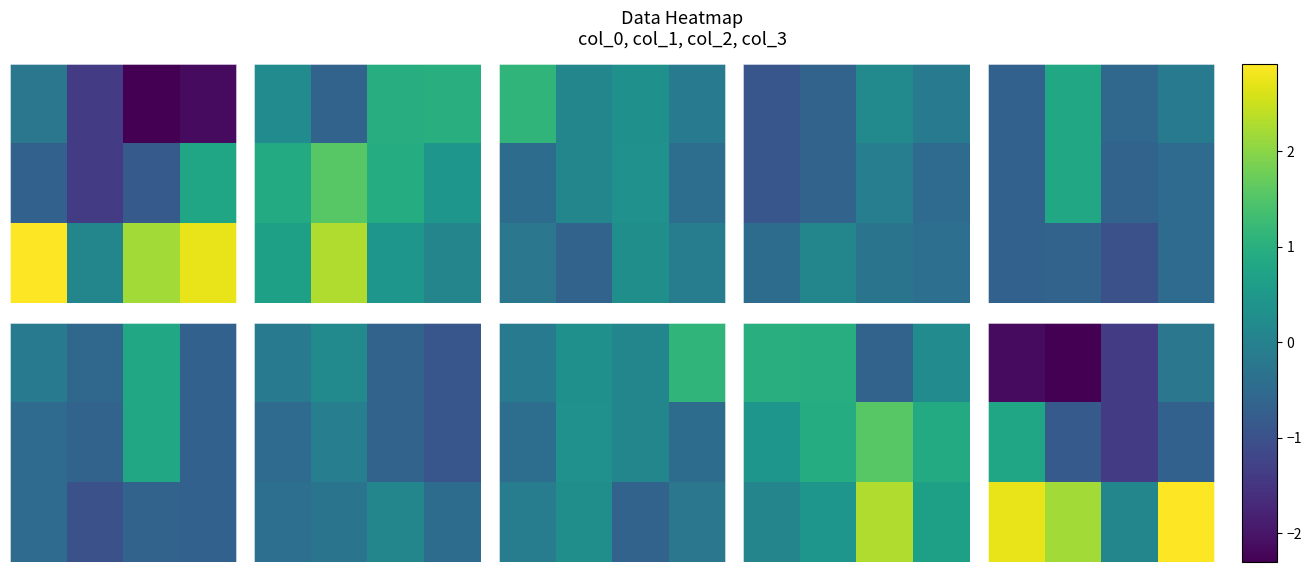

Which has a higher value, 1 or 3?

3